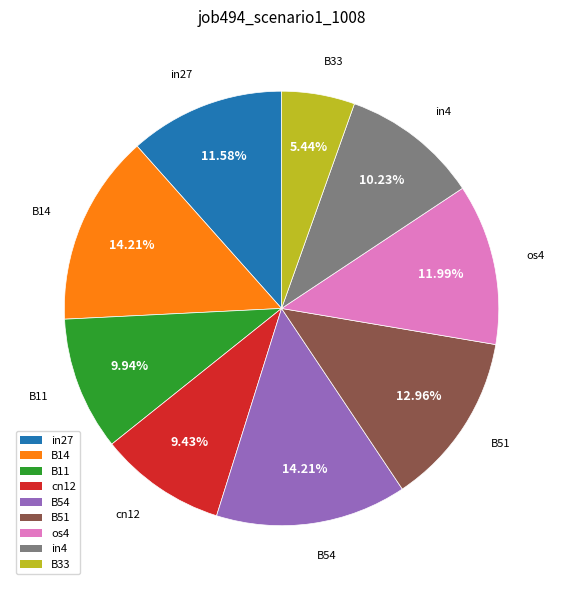

Combined, do B11 and B14 account for over 50%?

No